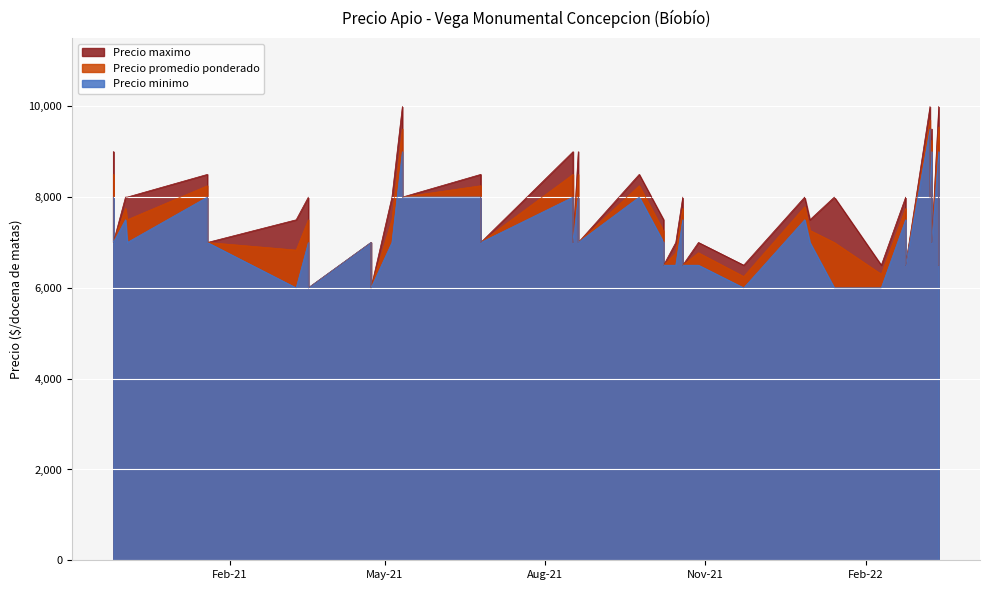

How many interior local valleys does the Precio maximo series have?

11